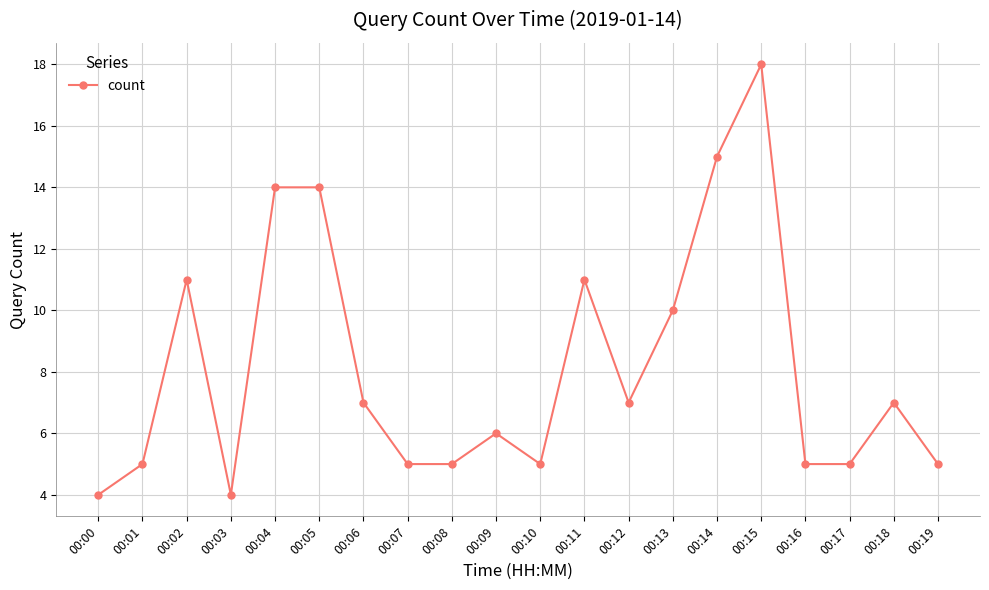

How many lines are shown in the chart?

1